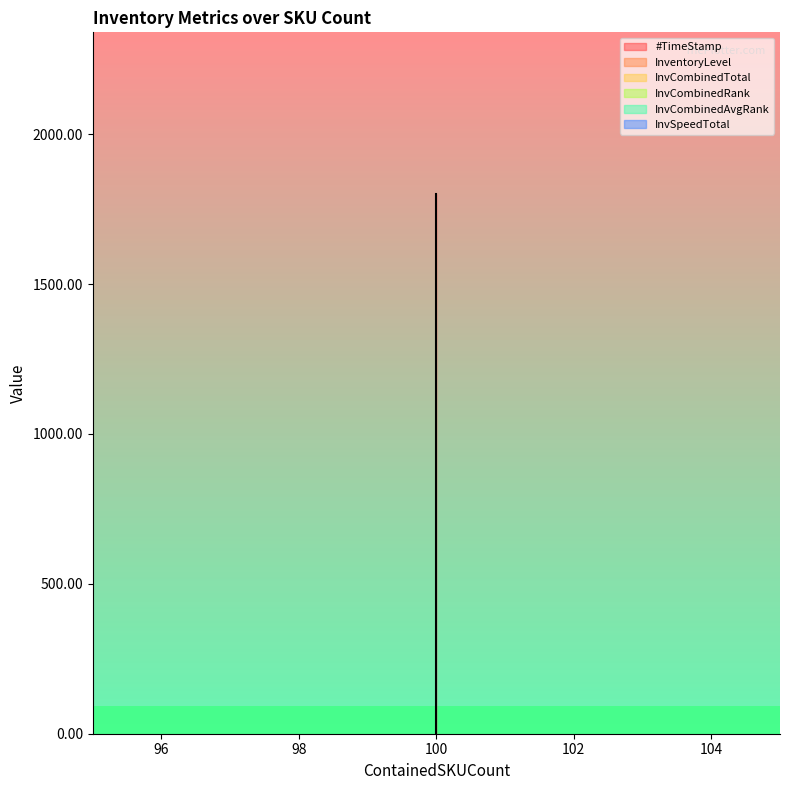

Where is InvSpeedTotal nearest to the value 0?

100